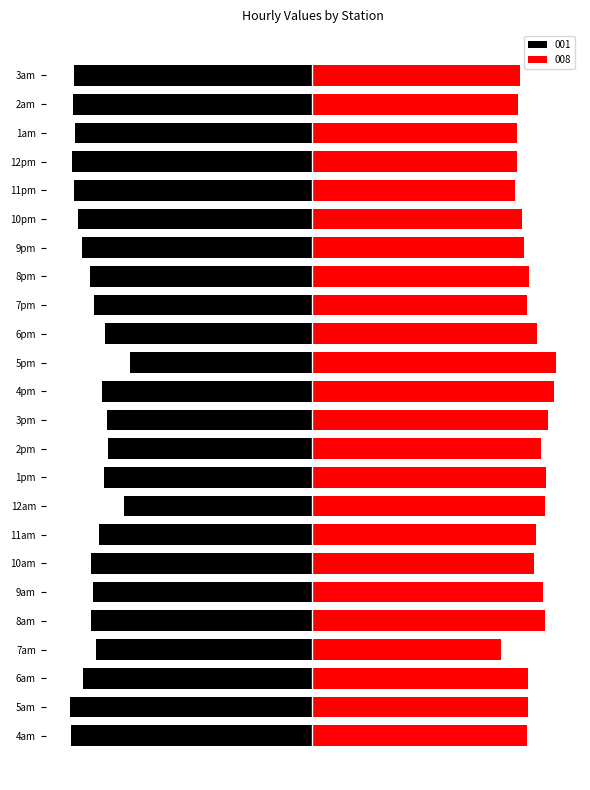

Is the value of 001 at 12pm greater than the value of 008 at 7pm?

No